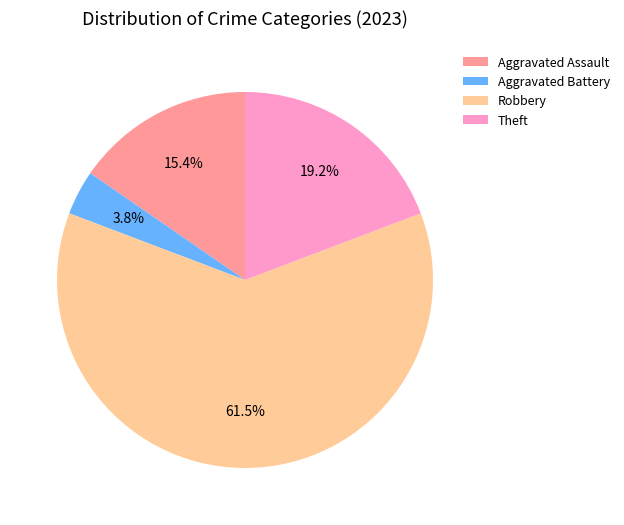

Which has a higher value, Theft or Aggravated Battery?

Theft